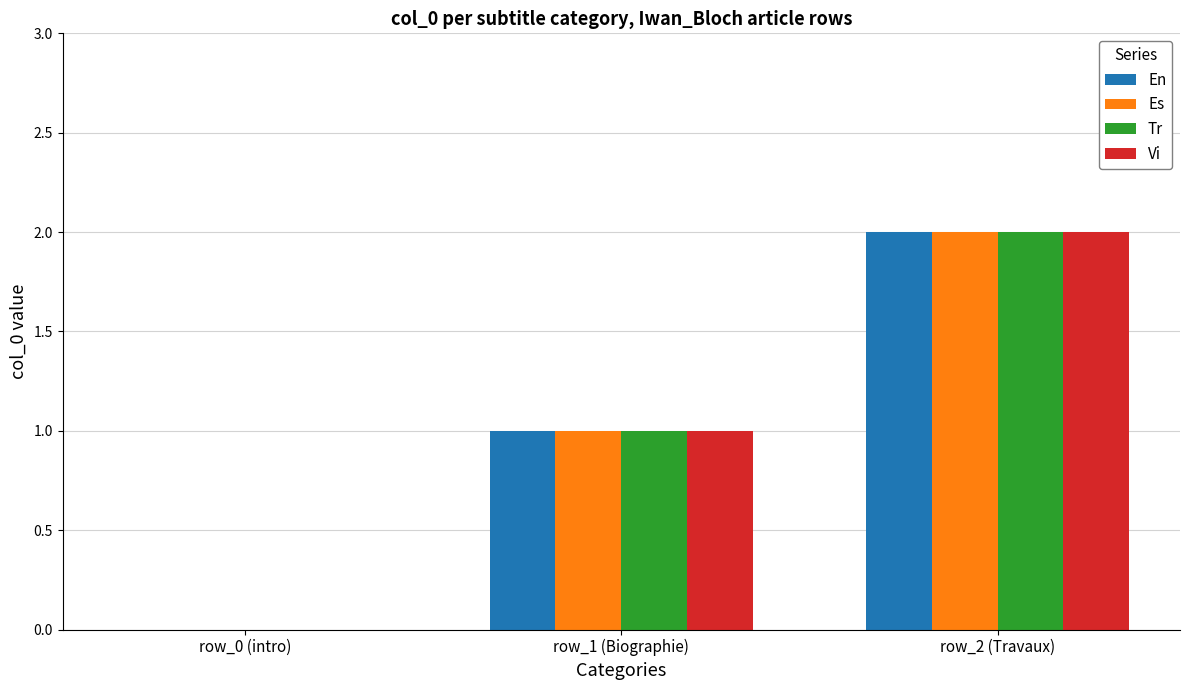

What is the sum of all Es values?

3